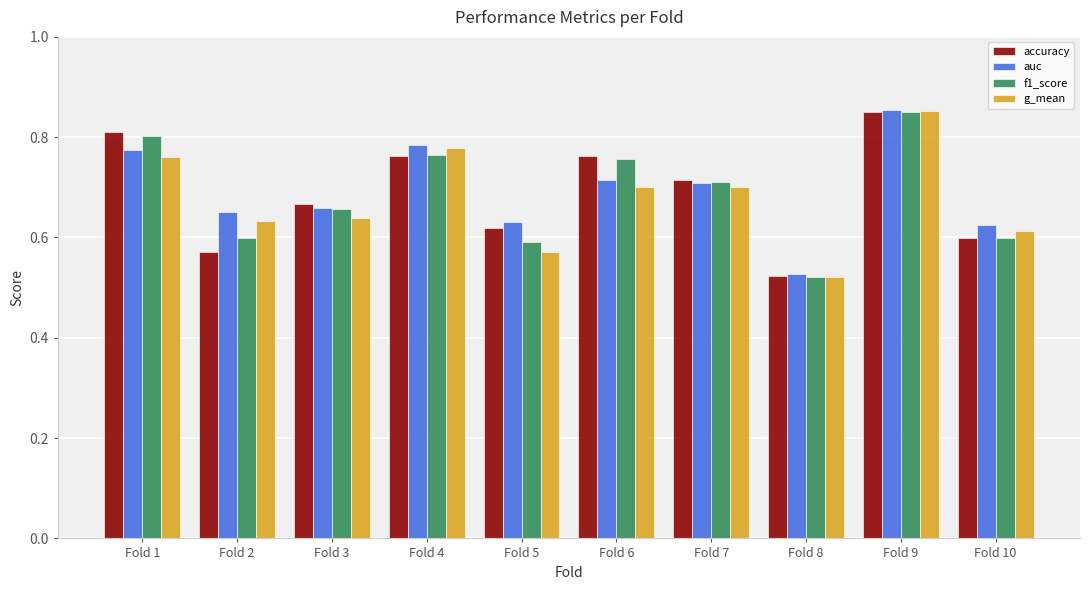

Which series has the largest range (max minus min)?

g_mean